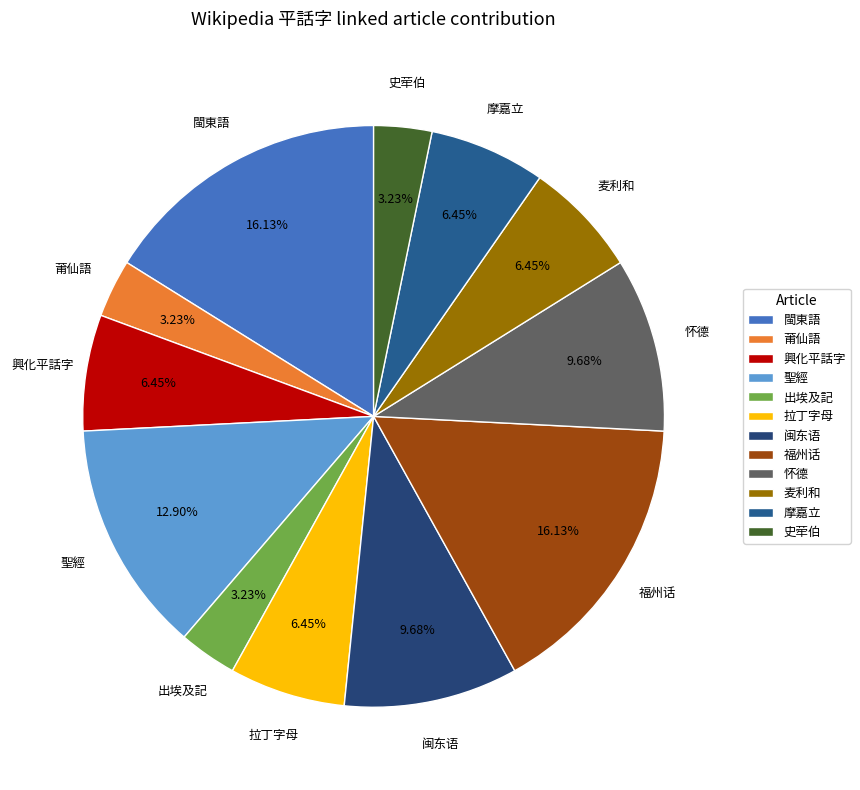

Approximately how many times larger is the value at 興化平話字 compared to 出埃及記?

2.0